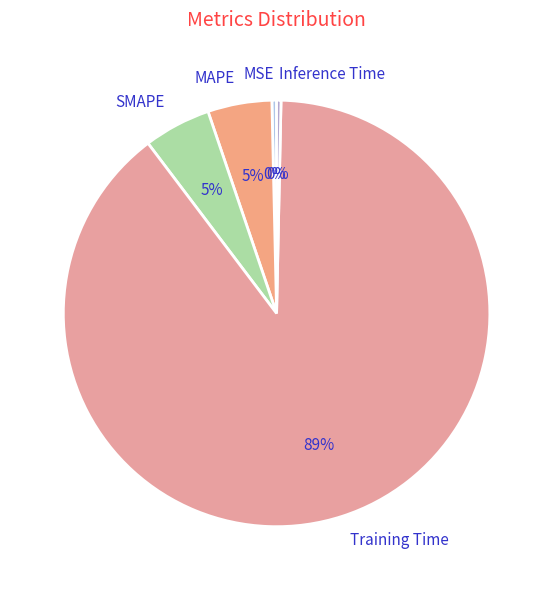

Is Training Time the majority of the pie?

Yes